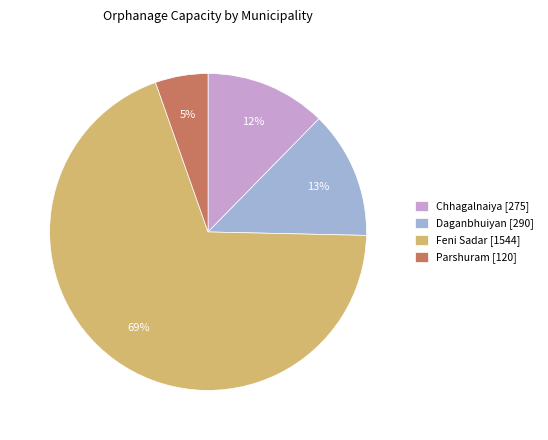

Is it true that Feni Sadar is 77% of the pie?

False